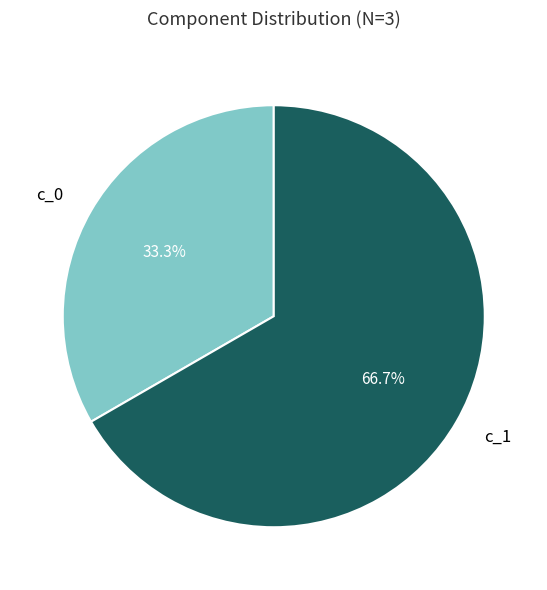

How many segments does this pie chart have?

2